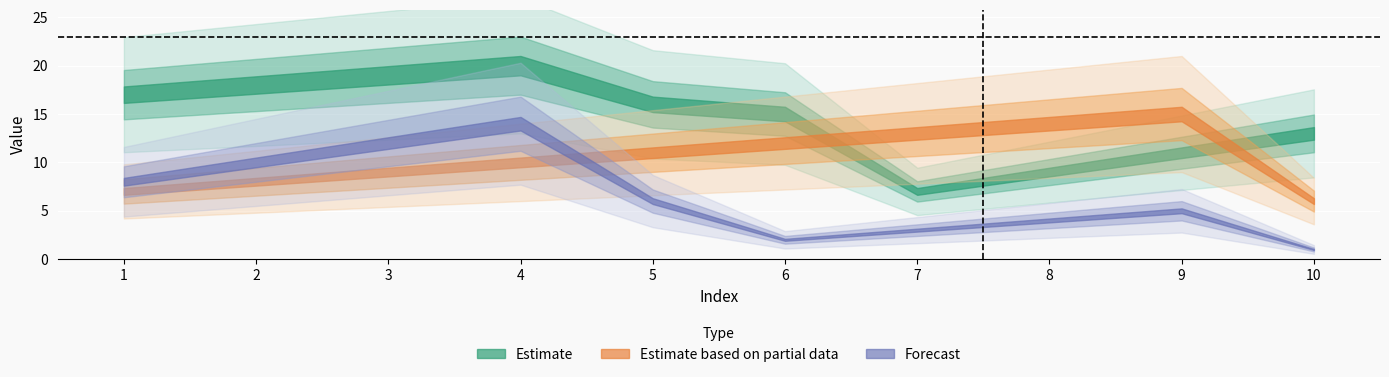

Is the value of Estimate based on partial data at 10 greater than the value of Estimate at 1?

No